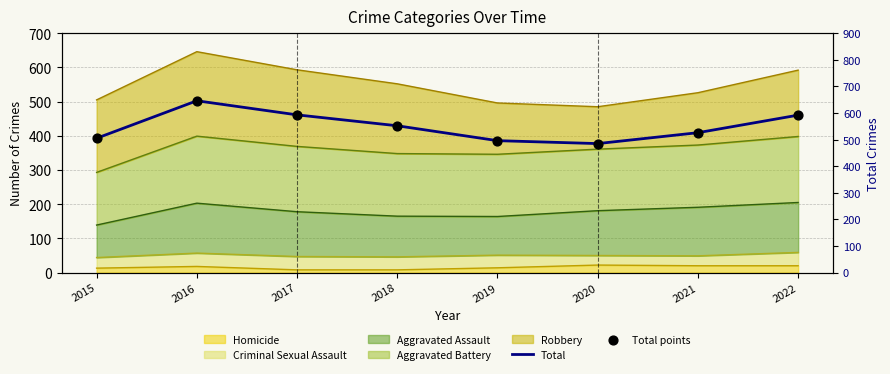

At how many categories does at least one series exceed 535?

4